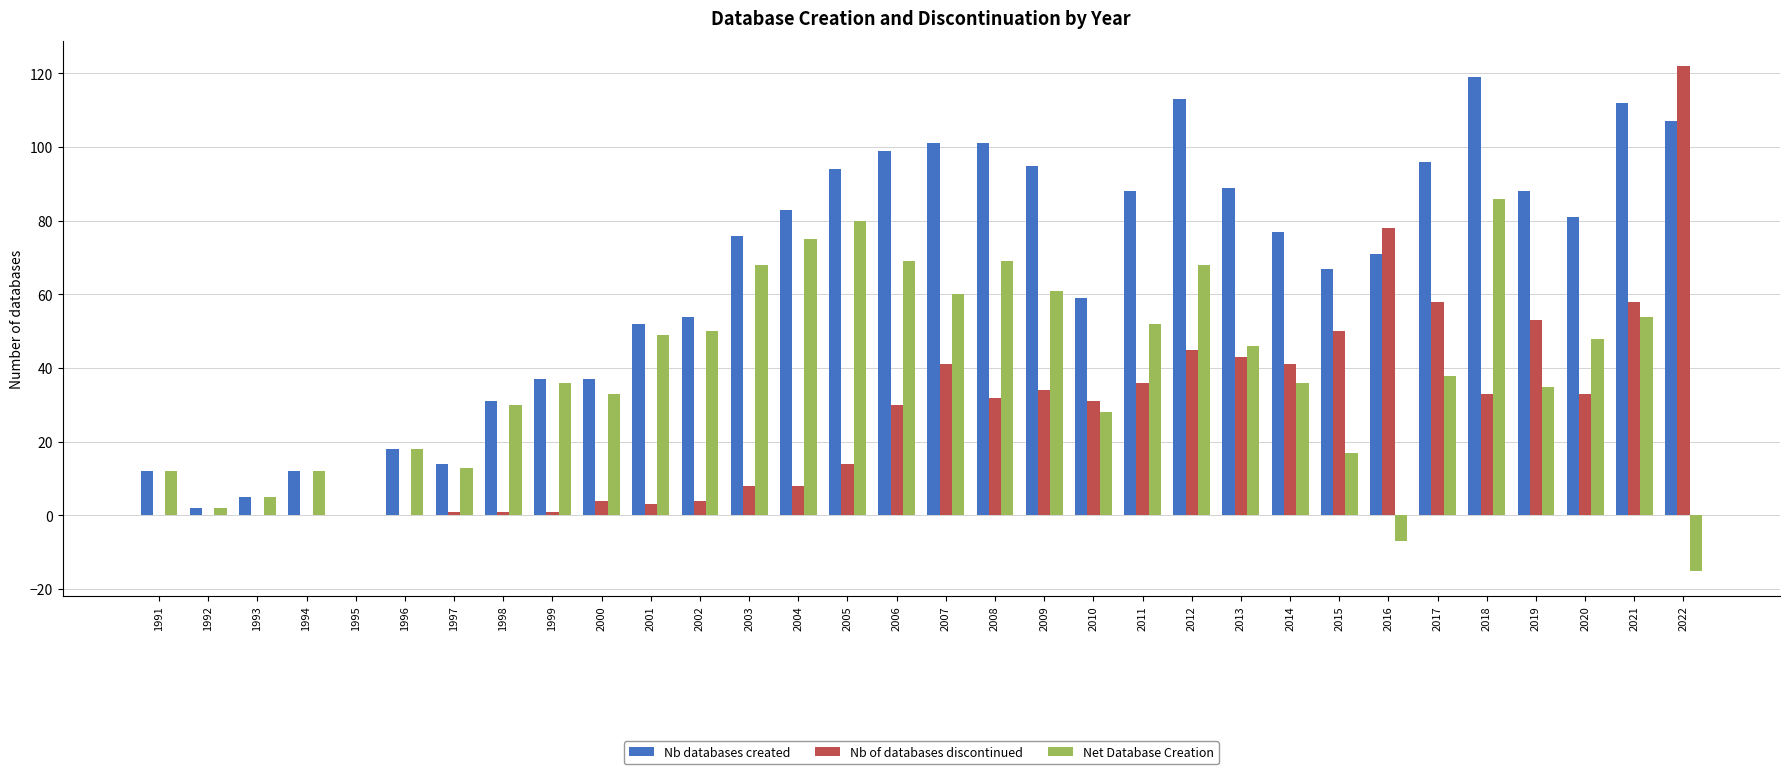

True or false: Net Database Creation has a value of -7 at 2016.

True